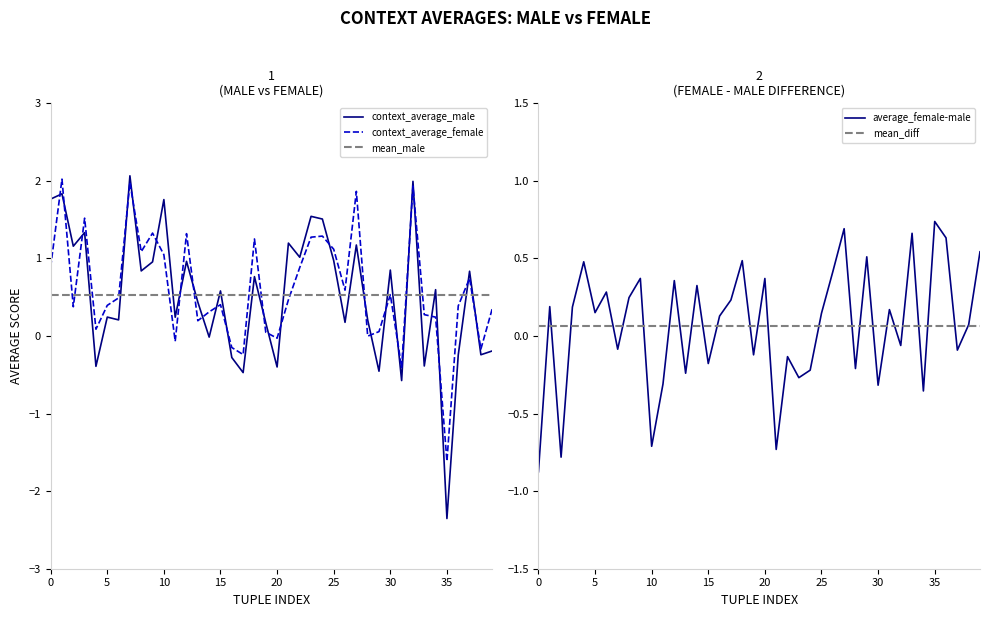

What is the highest value of the context_average_female series?

2.0